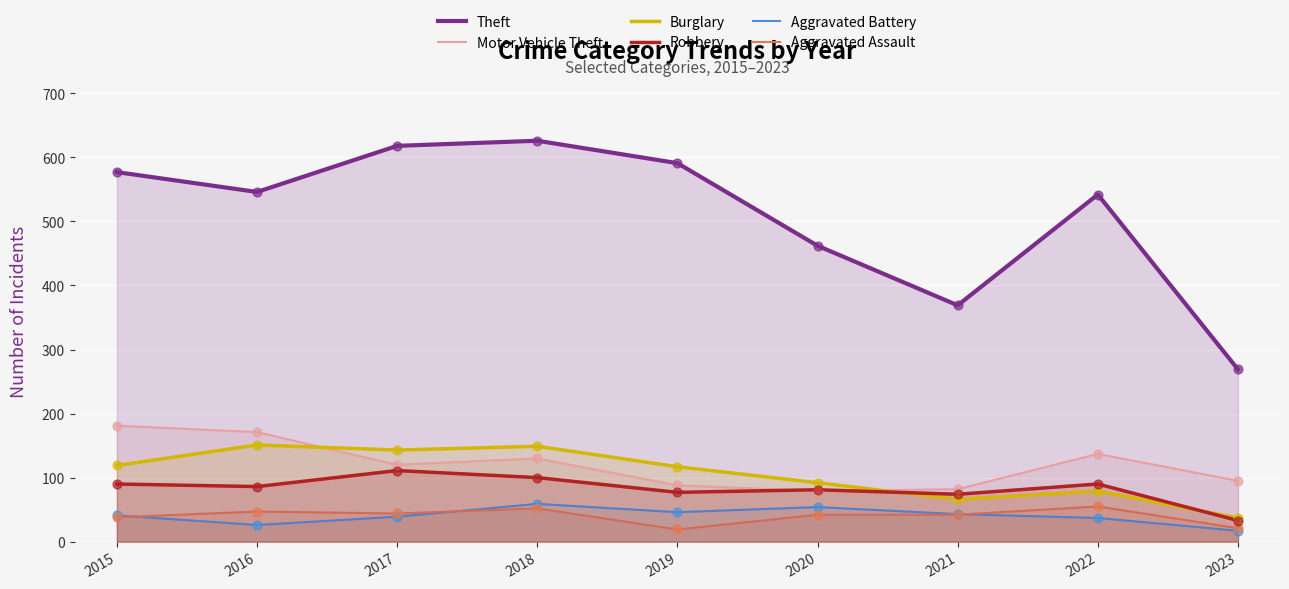

Which series has the largest Y range (max minus min)?

Theft